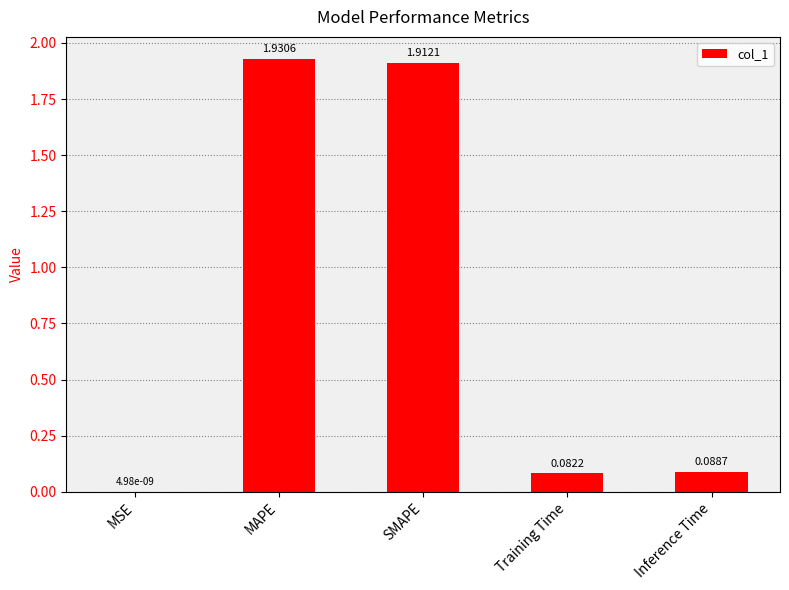

Which label corresponds to the largest value in the chart?

MAPE